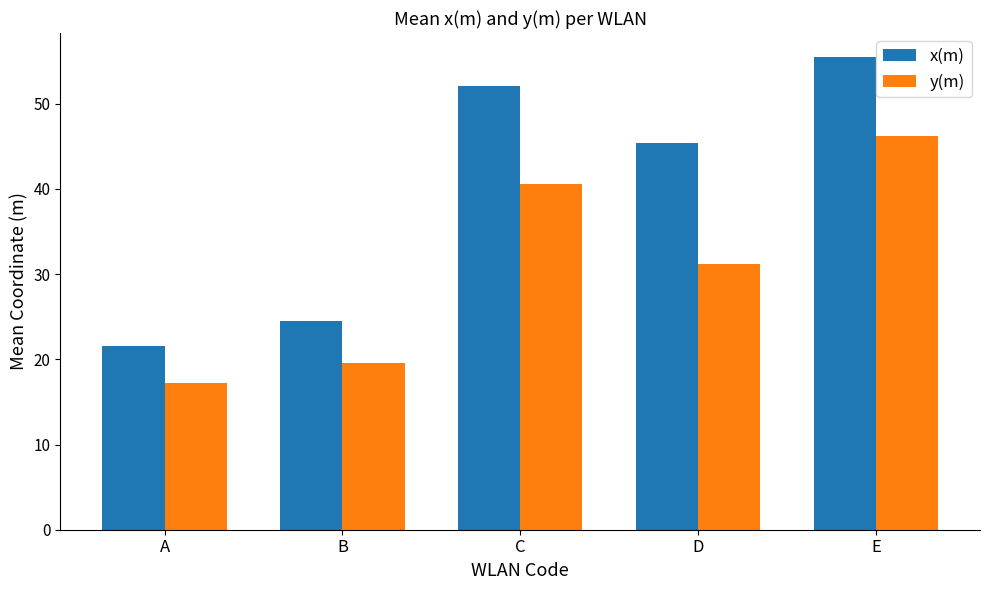

Does the chart contain any negative values?

No